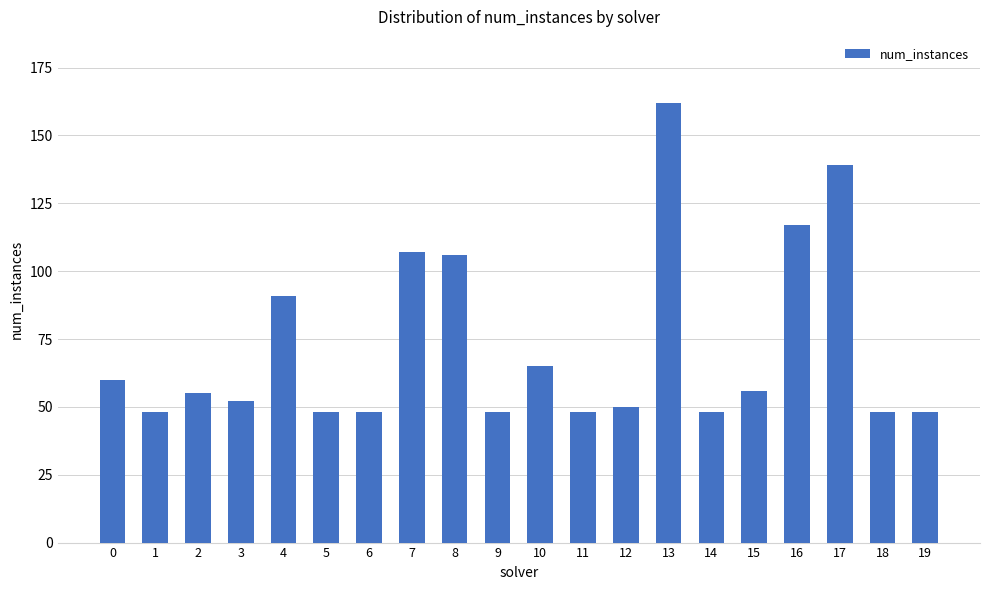

Is it true that the value at 12 is 50?

True